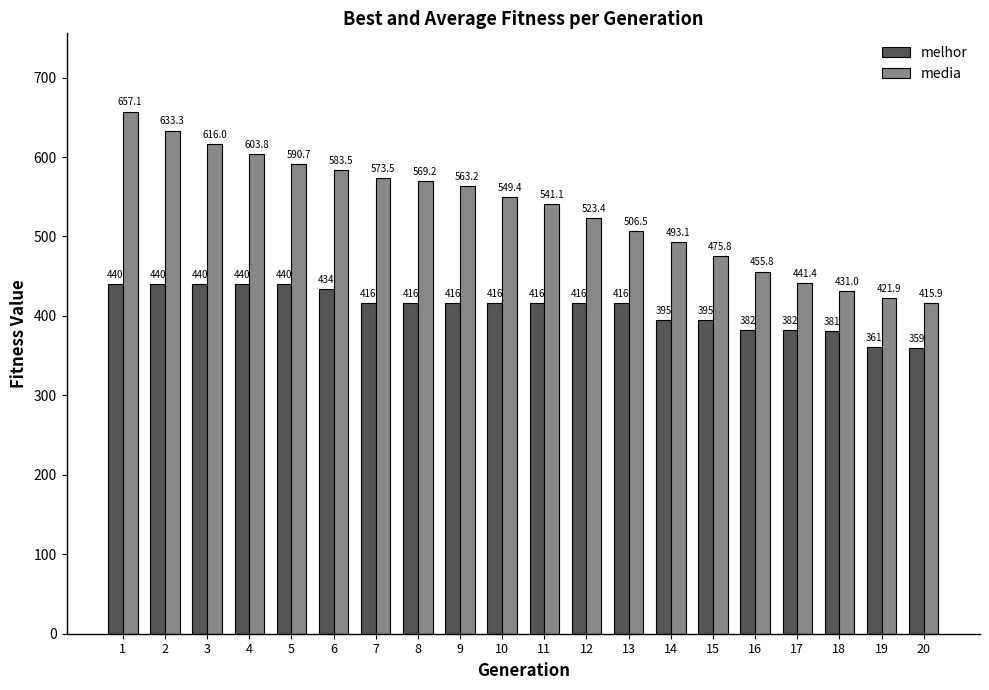

What is the difference between the highest and lowest values at 19?

60.9